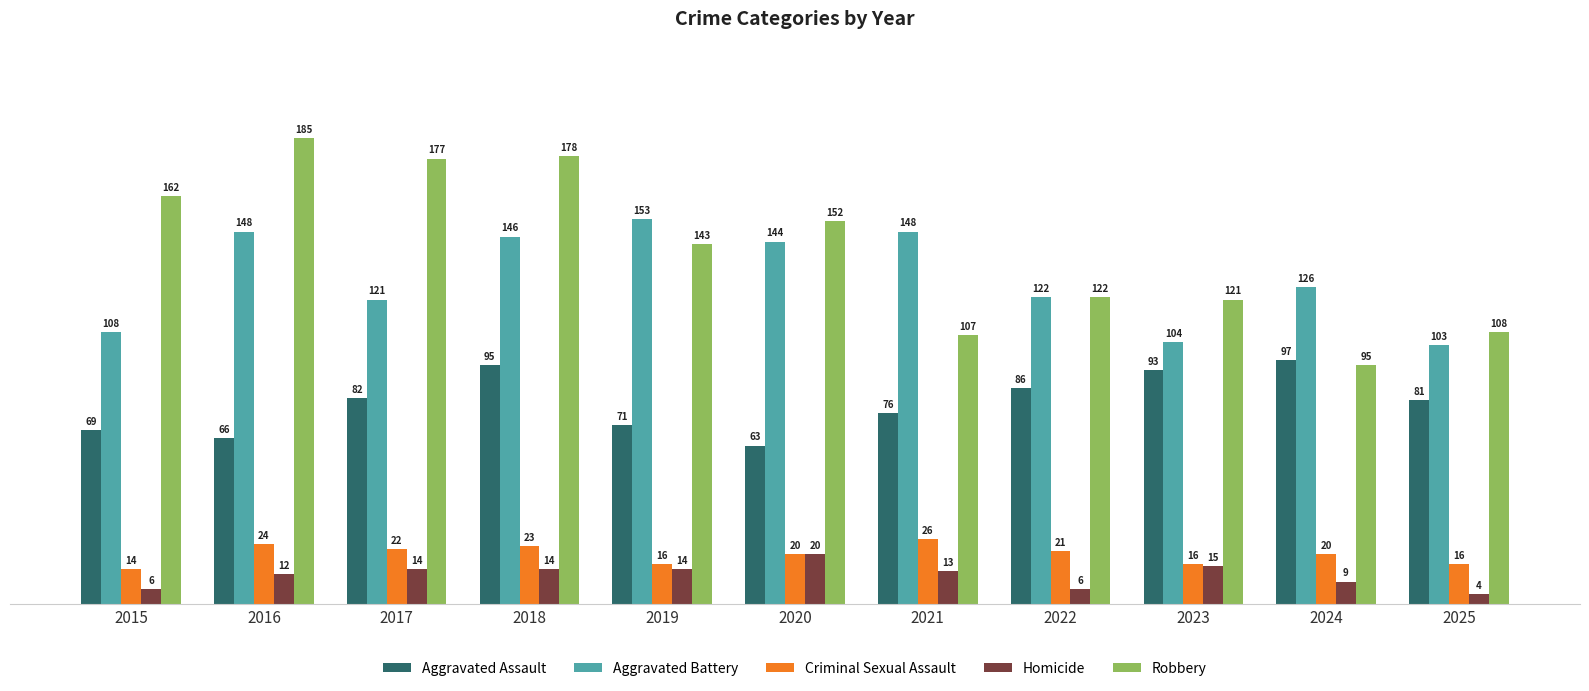

What is the sum of the Robbery values at 2019 and 2017?

320